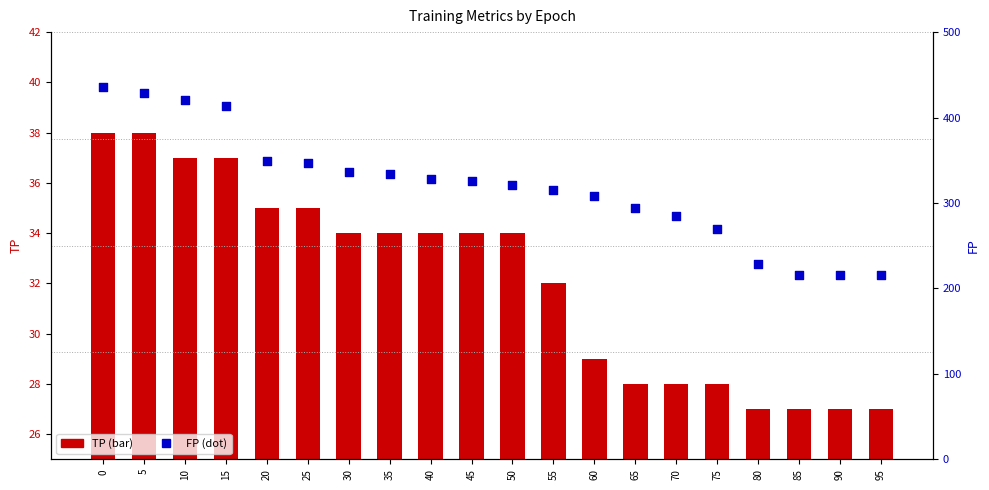

Which series contains the lowest Y value?

TP